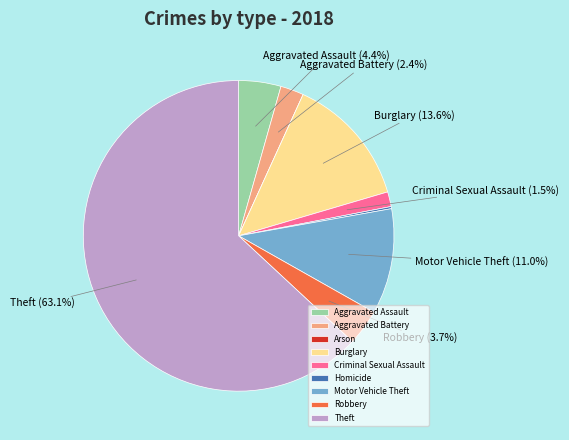

Does any single category account for the majority?

Yes